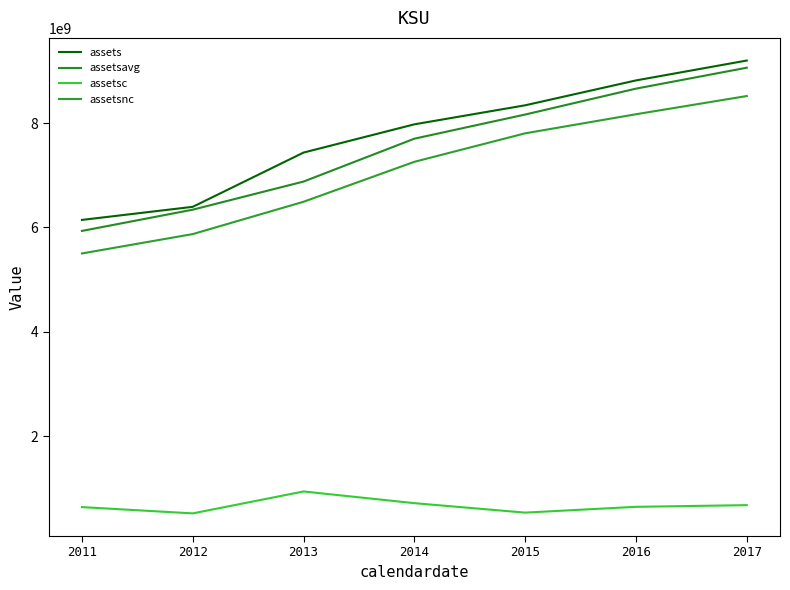

Does the chart display data point markers on the line(s)?

No